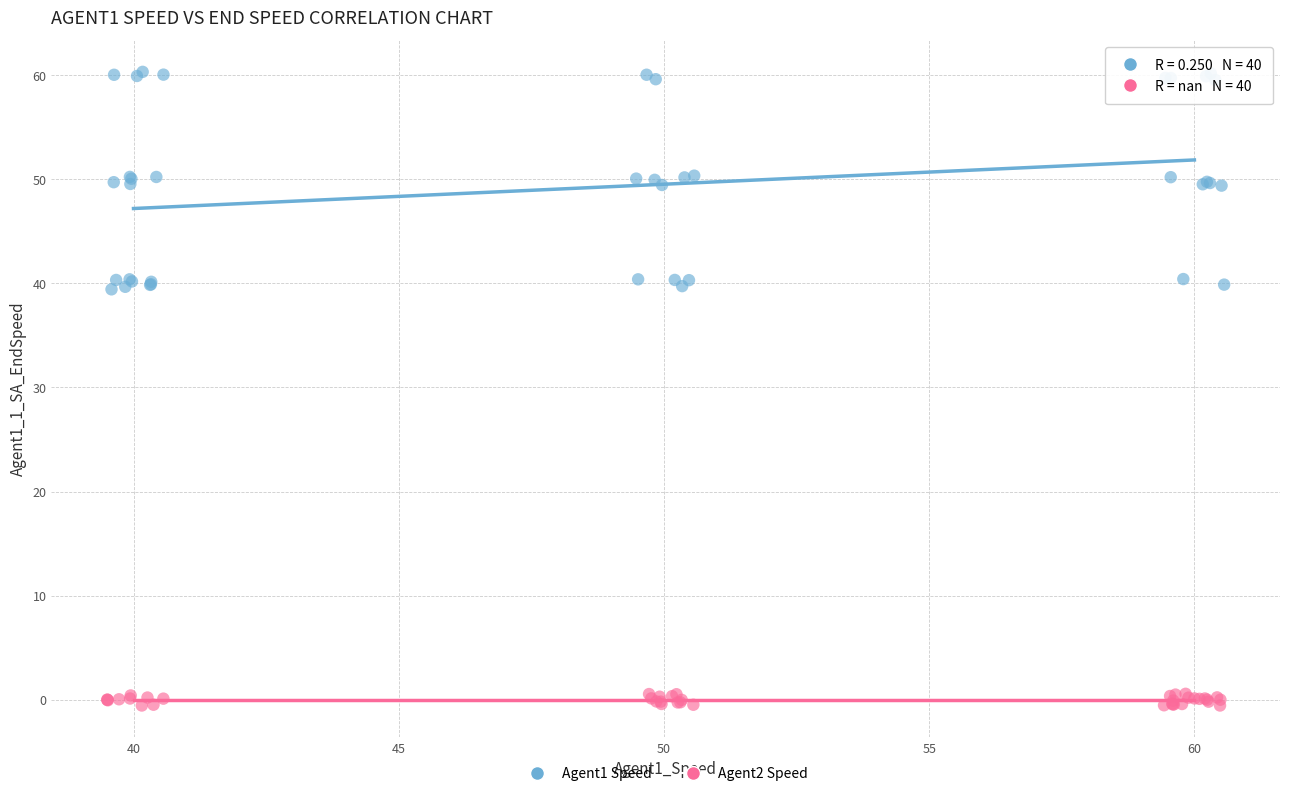

Which series contains the highest Y value?

Agent1 Speed